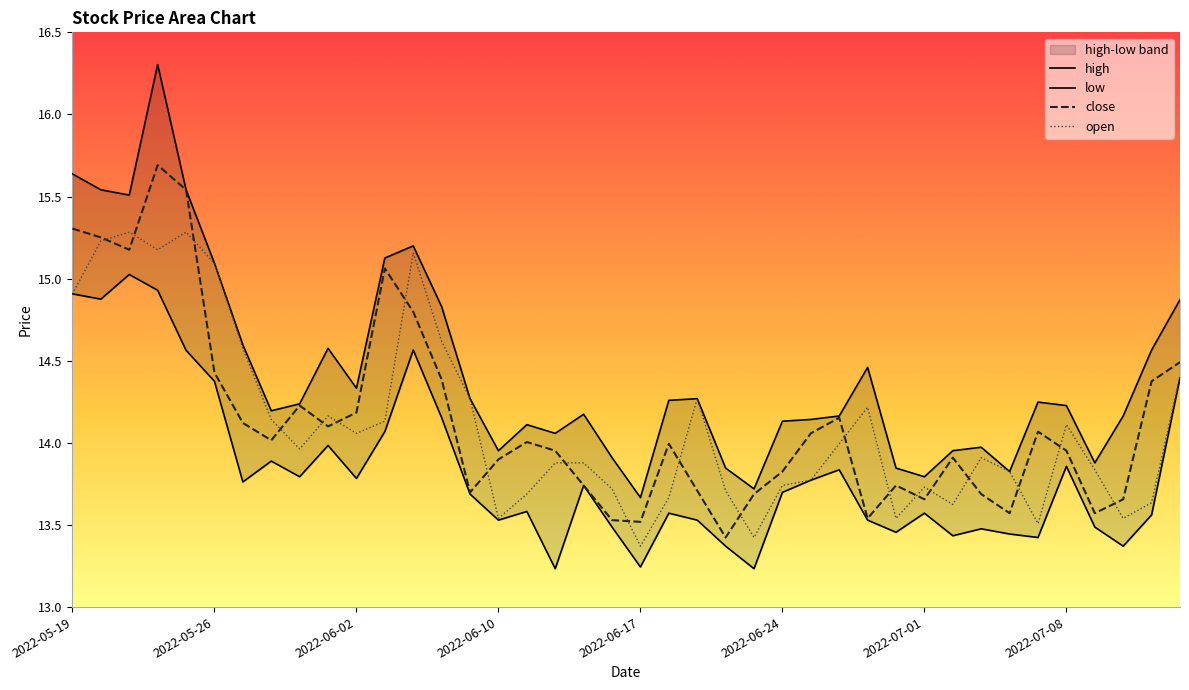

The value of close at 2022-07-08 is 14.0. True or false?

True